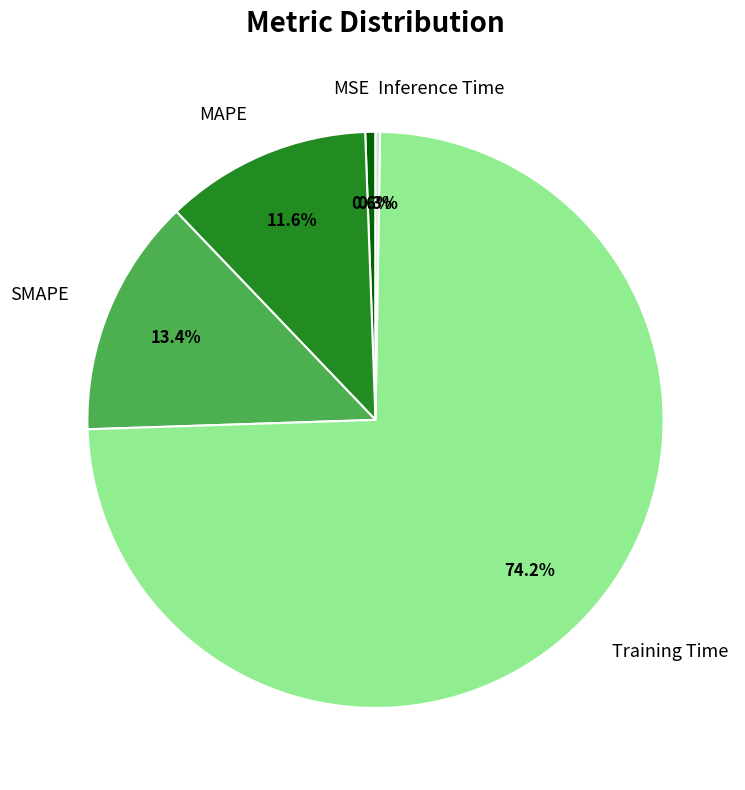

Is there any slice that represents more than half of the pie?

Yes